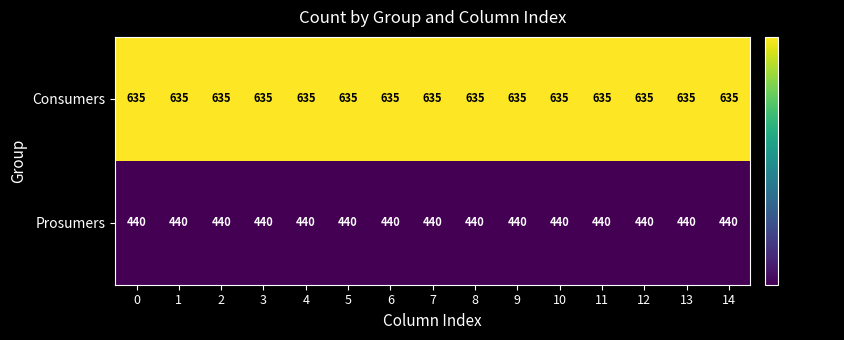

List the series in order of their peak value, highest first.

Consumers, Prosumers